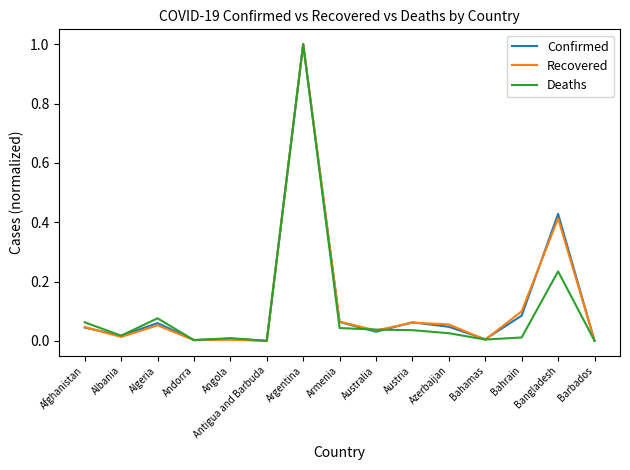

The Recovered series shows 0.0 at Algeria. True or false?

False